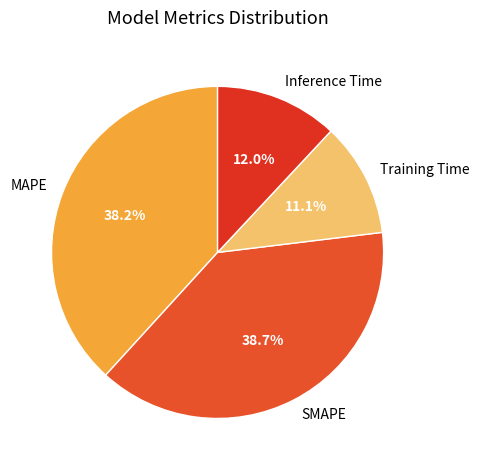

What percentage is the MAPE slice, to the nearest percent?

38%